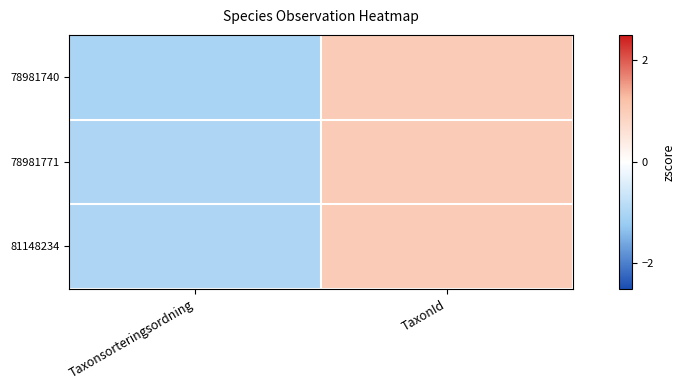

What is the spread (max minus min) of values at Taxonsorteringsordning?

0.1